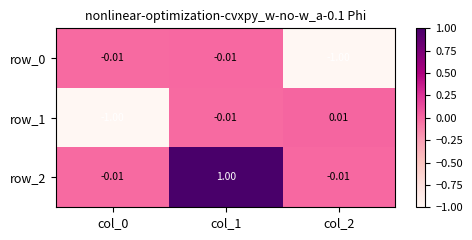

Is the value of row_1 at col_0 greater than the value of row_2 at col_0?

No